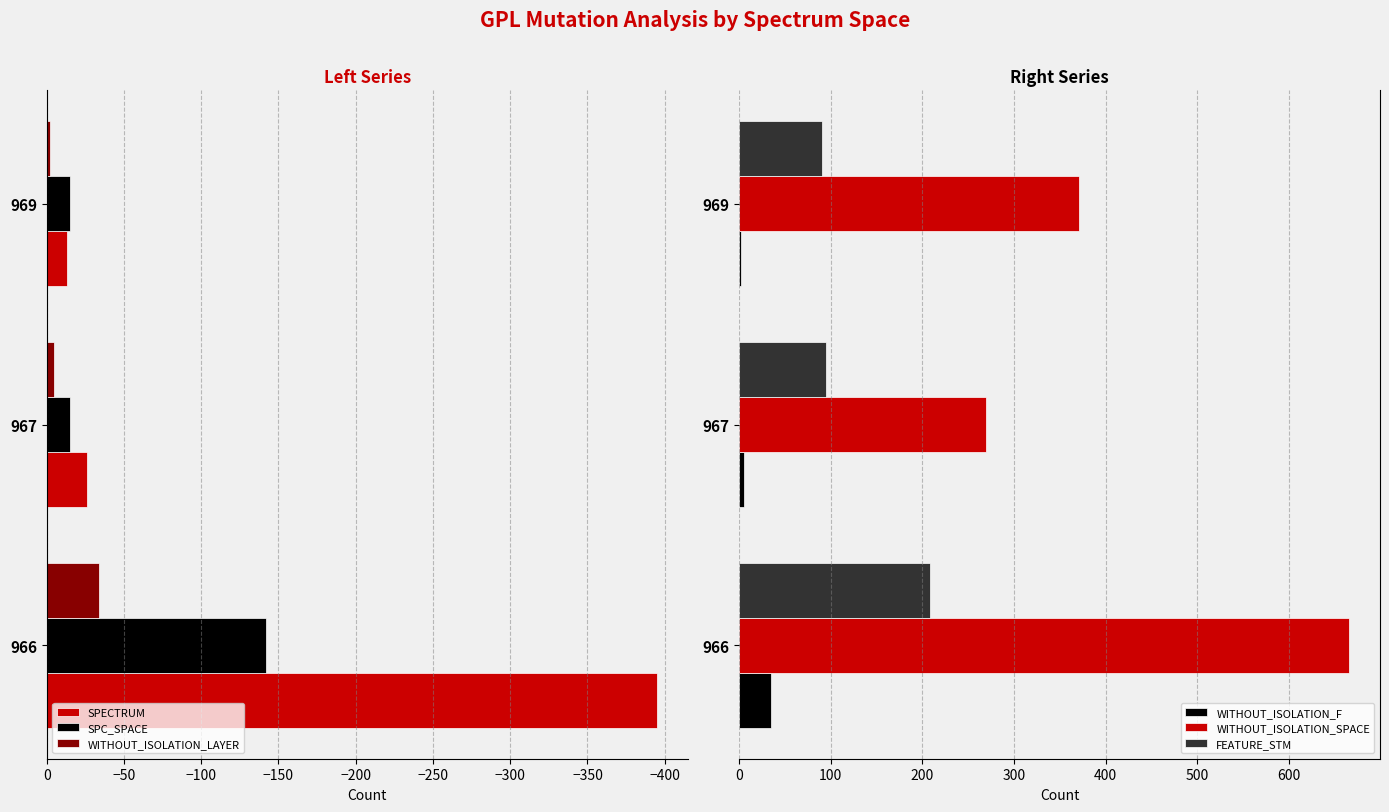

The value of SPC_SPACE at 967 is -15. True or false?

True